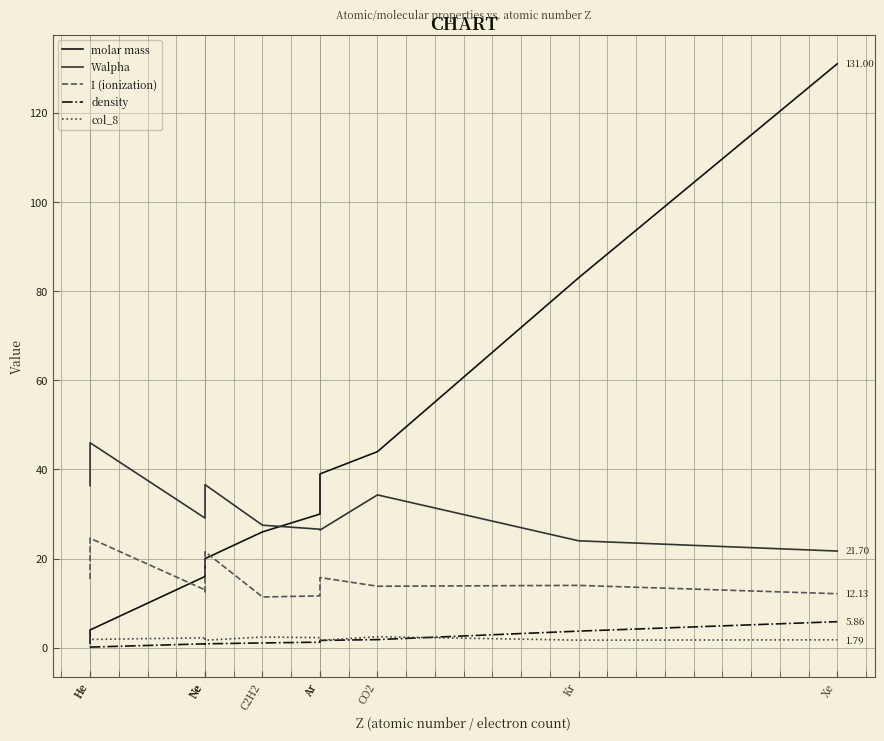

In I (ionization), how many points are lower than both neighbors (excluding endpoints)?

3